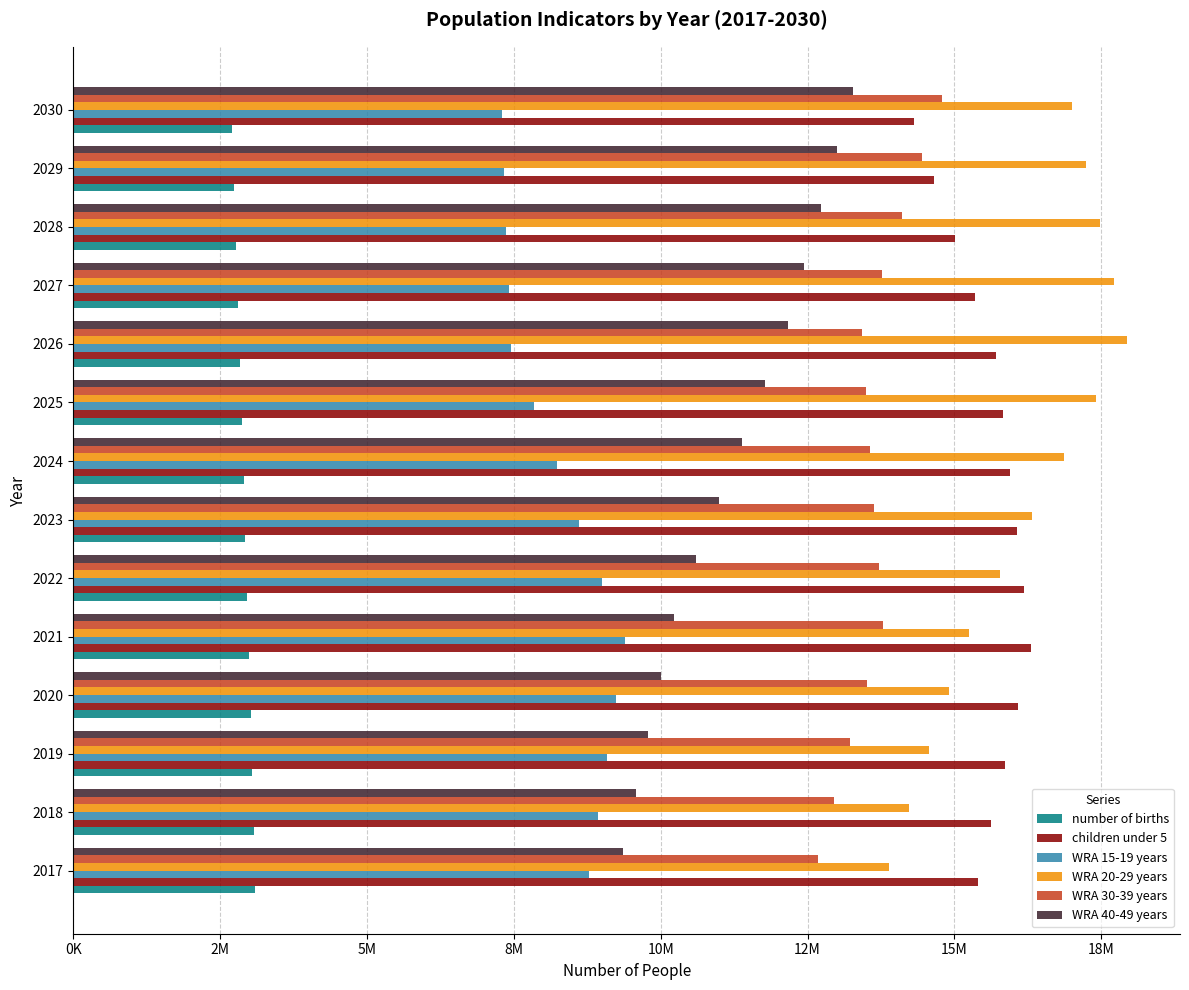

List the labels in order of WRA 40-49 years value, smallest first.

2017, 2018, 2019, 2020, 2021, 2022, 2023, 2024, 2025, 2026, 2027, 2028, 2029, 2030